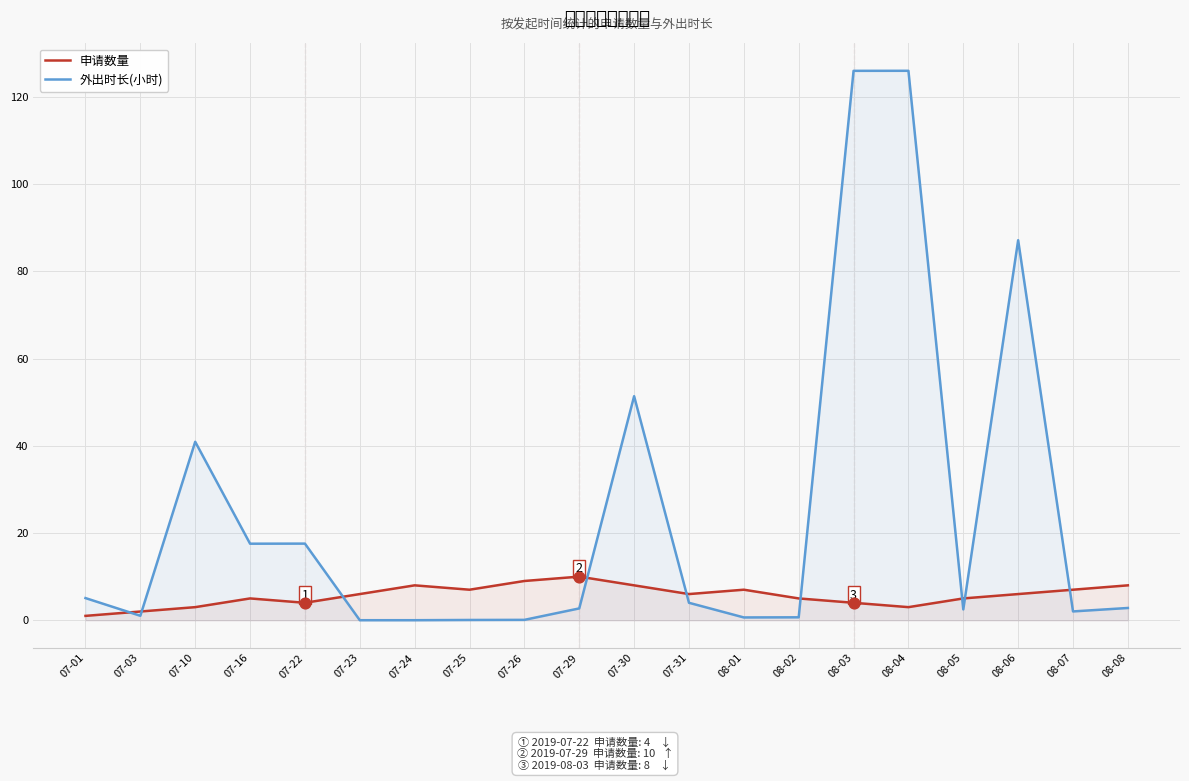

Which series has the largest total across all categories?

外出时长(小时)